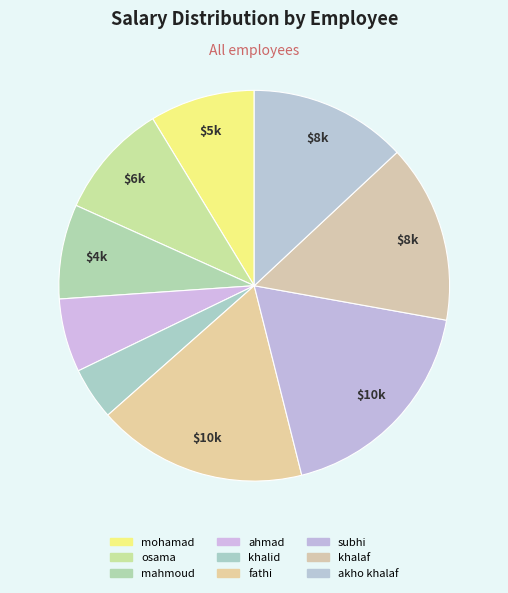

Is mahmoud the majority of the pie?

No